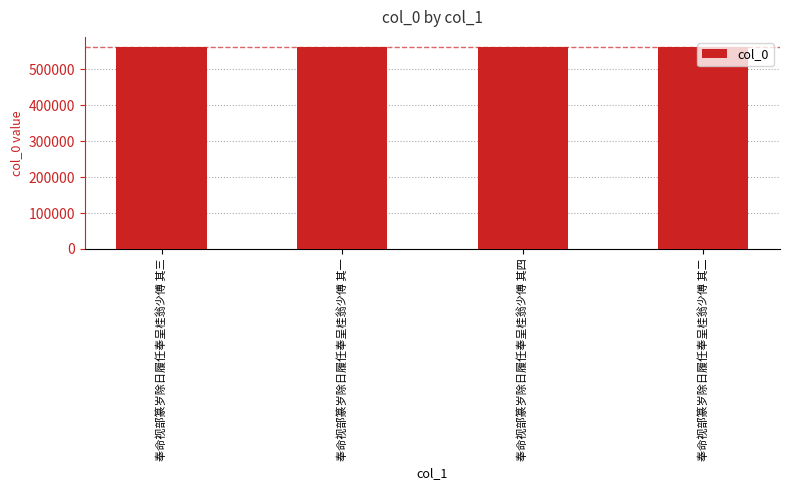

Does the chart contain any negative values?

No